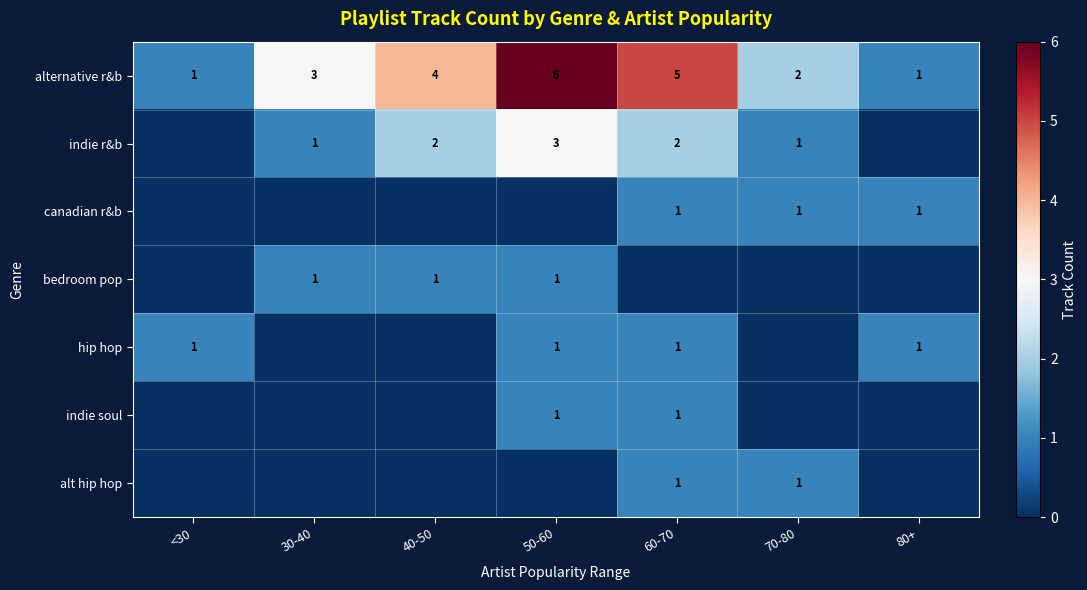

True or false: indie r&b has a value of 5 at 50-60.

False